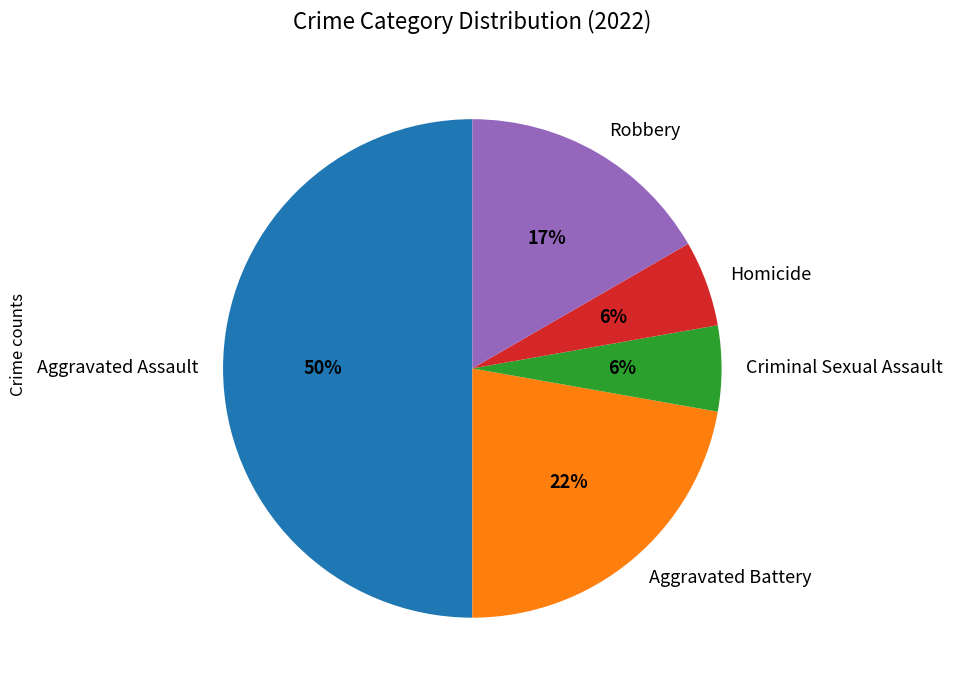

How many segments does this pie chart have?

5